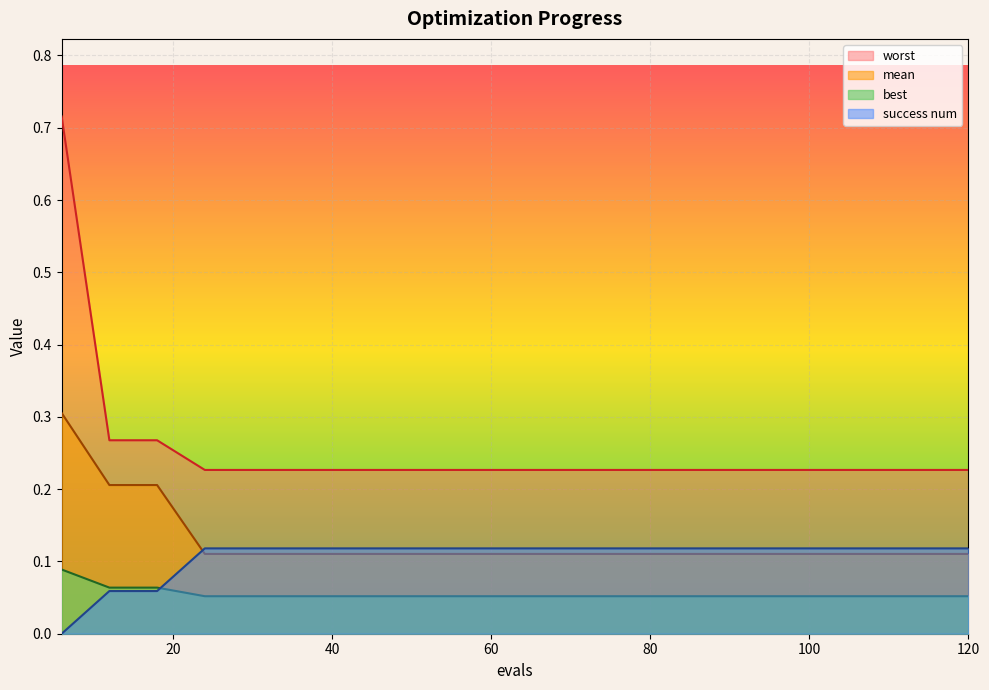

At how many categories does at least one series exceed 0?

20